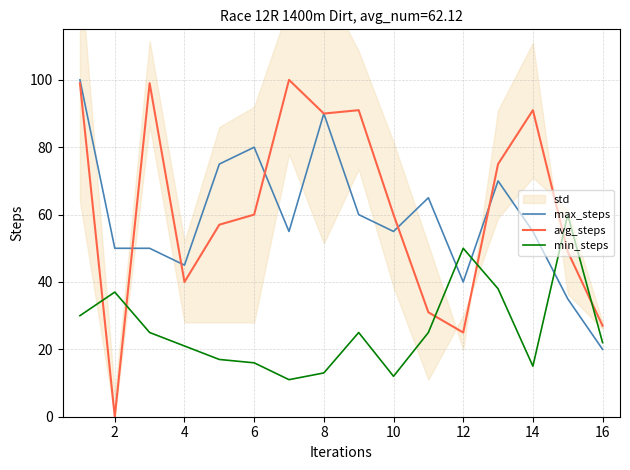

Is the value of avg_steps at 4 greater than the value of max_steps at 6?

No